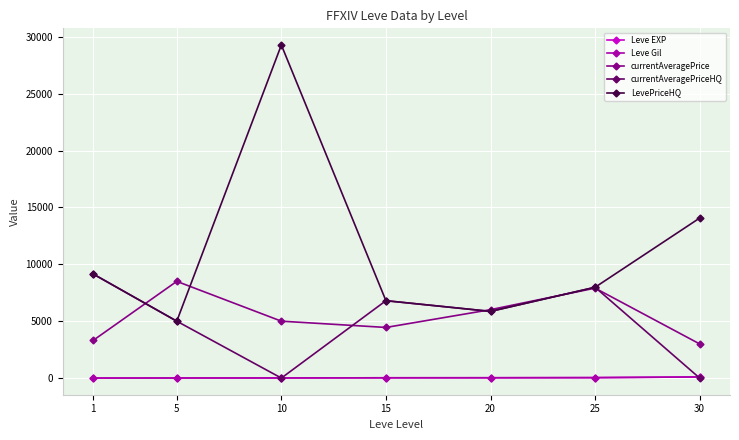

At which label does Leve EXP first exceed 24?

15